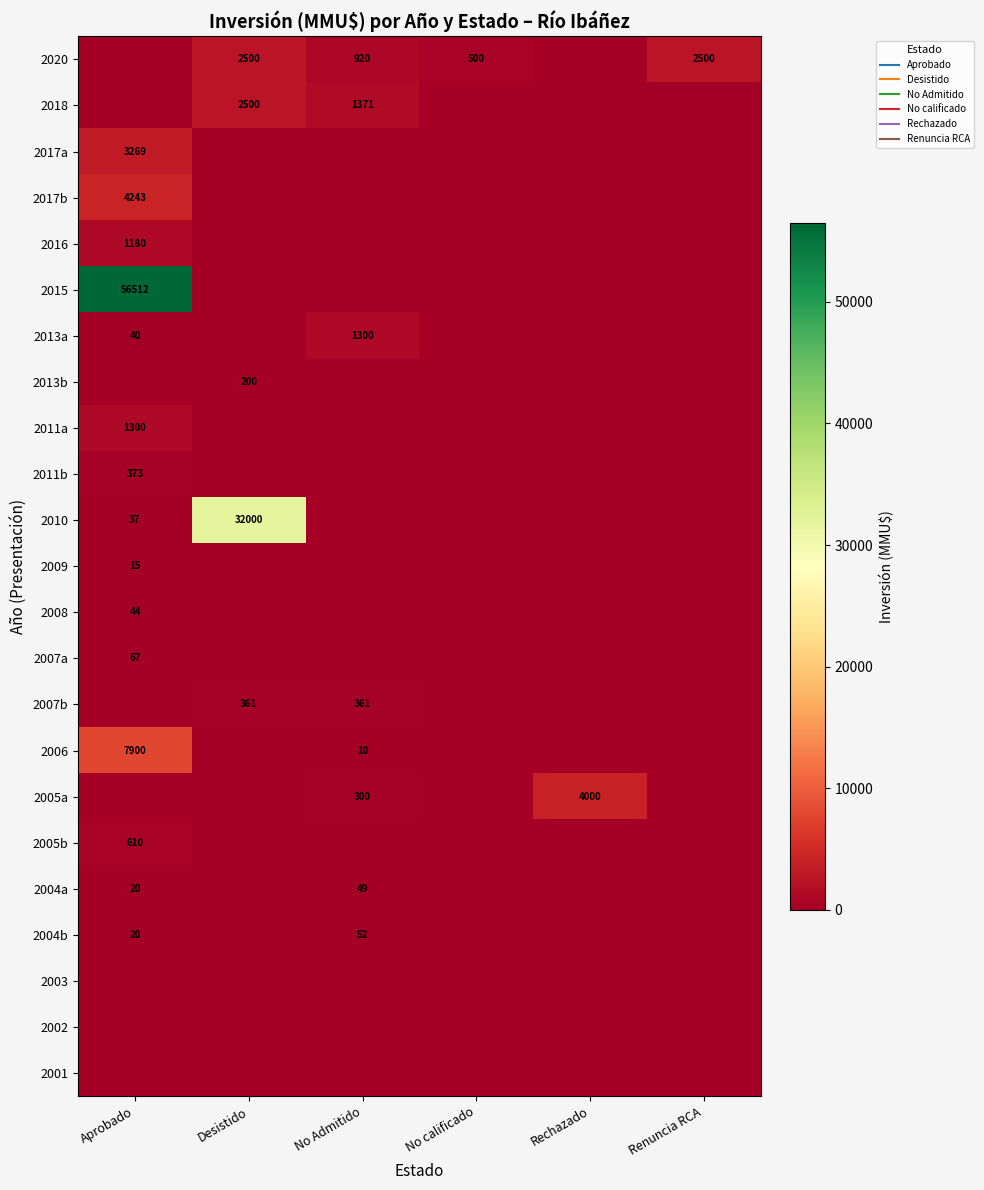

At which category is the sum across all series the highest?

Aprobado